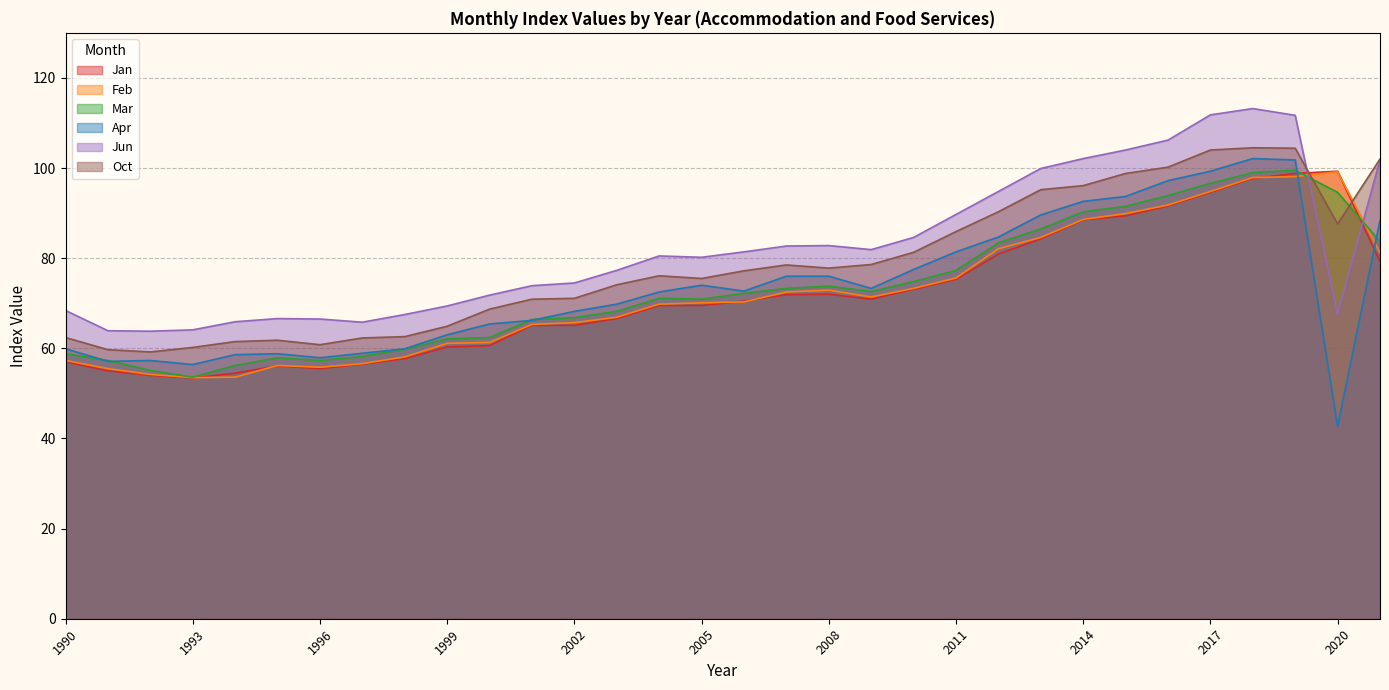

At how many categories does at least one series exceed 52?

32